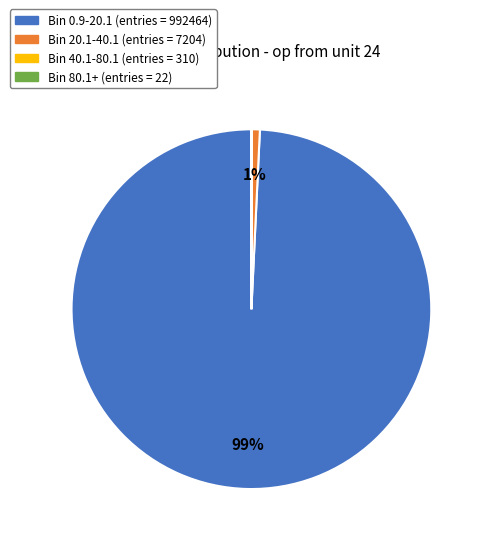

To the nearest percent, what is the average slice percentage?

25%